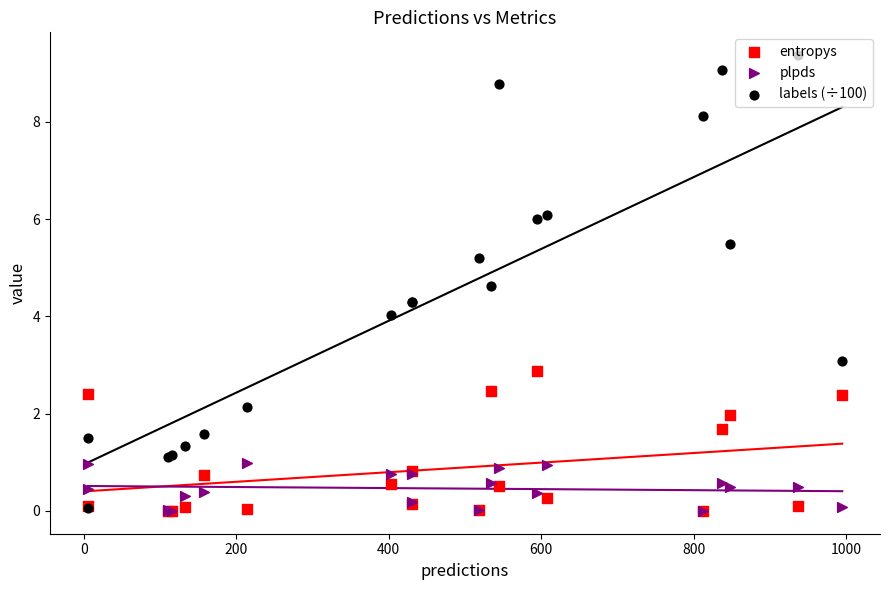

Which series reaches the maximum Y coordinate?

labels (÷100)